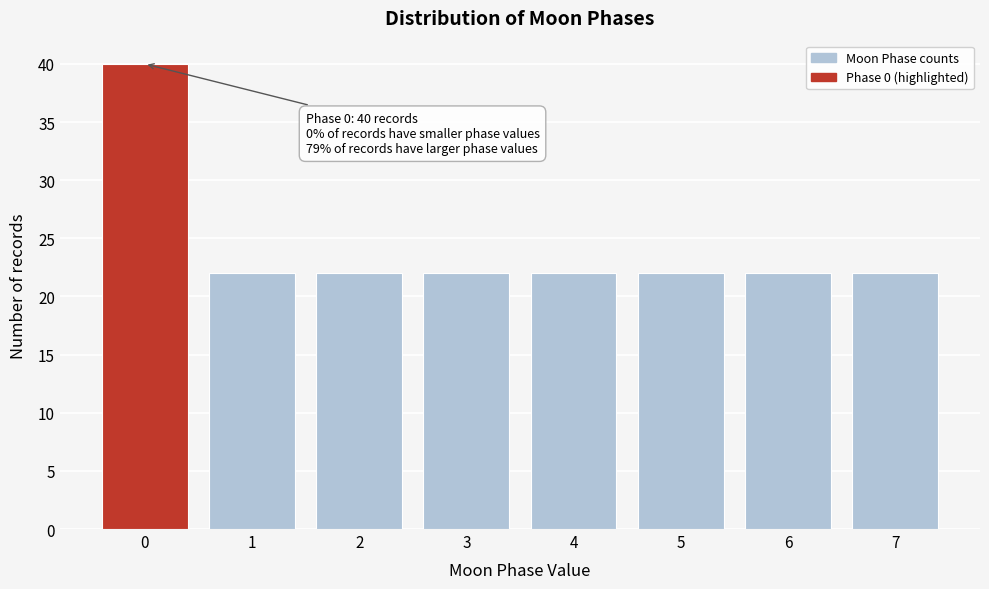

Reading right to left, list all the values displayed in this chart.

7=22	6=22	5=22	4=22	3=22	2=22	1=22	0=40